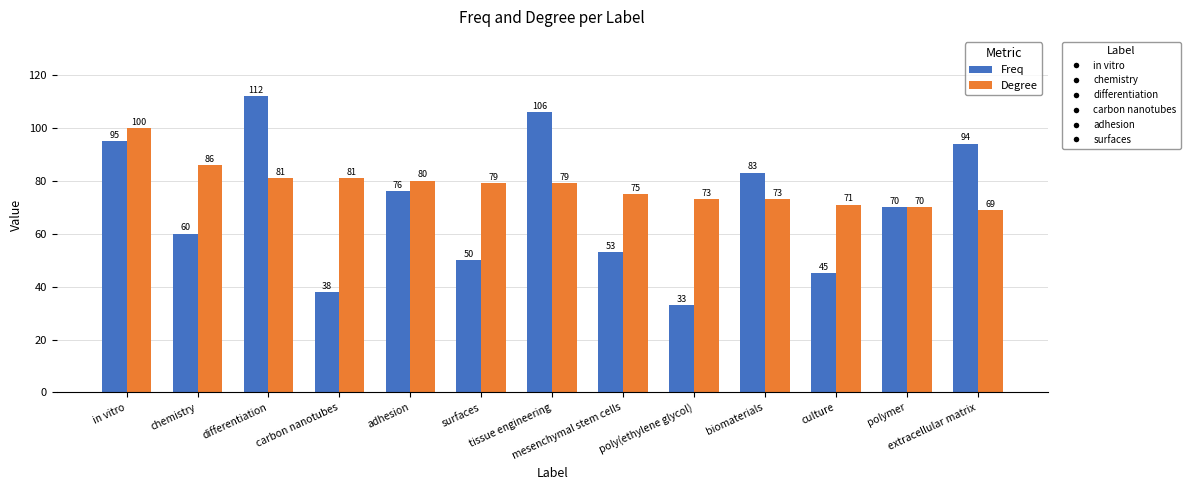

Are the bars grouped side by side (vs. stacked)?

Yes